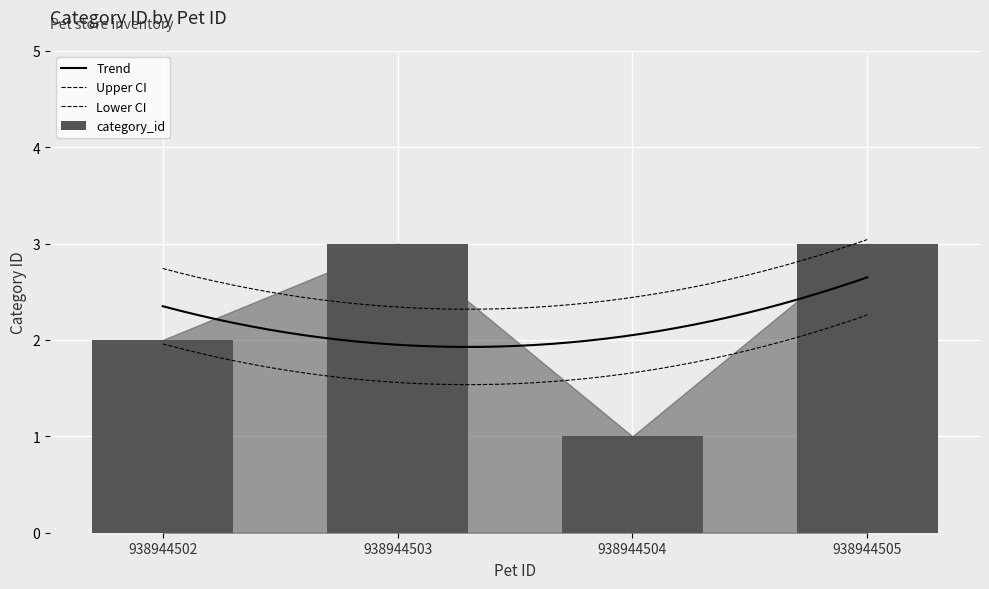

What is the greatest value displayed?

3